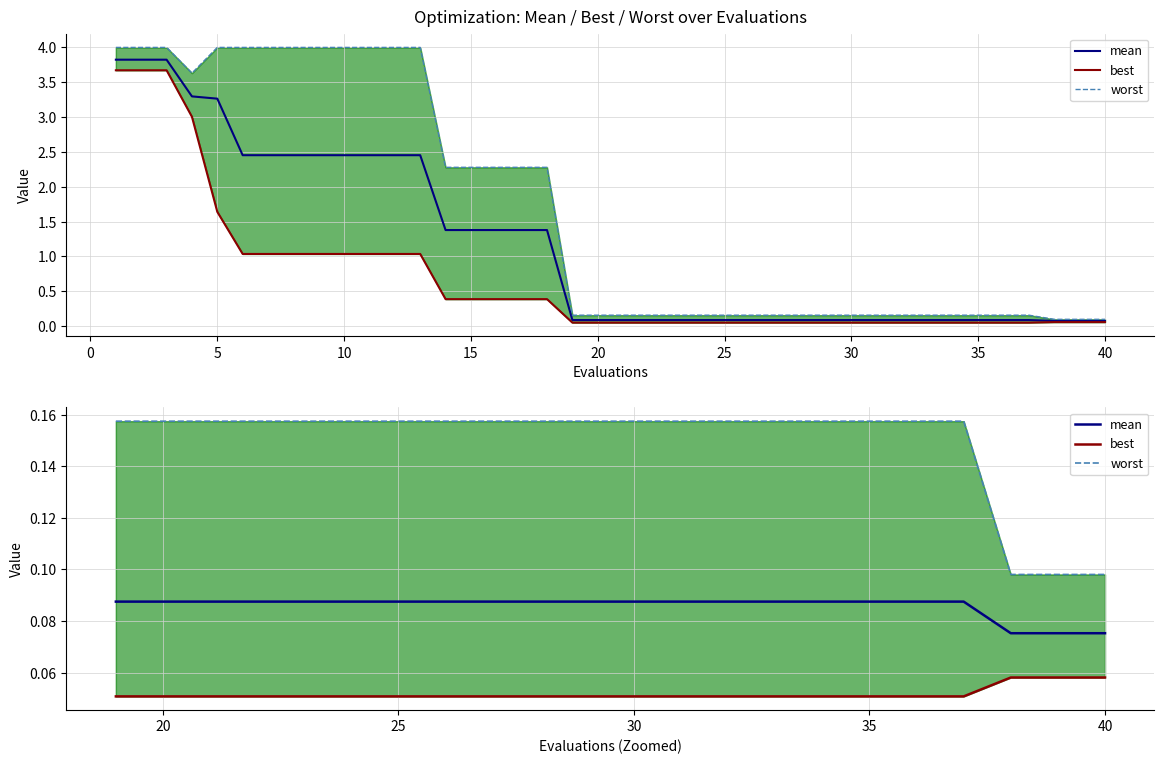

What is the minimum value for worst?

0.1